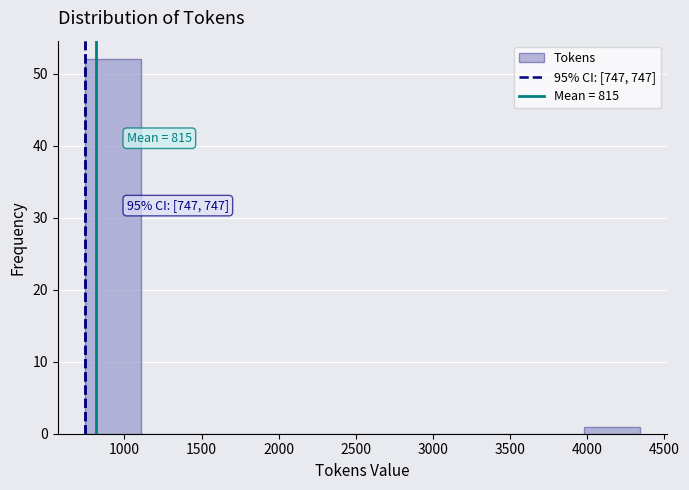

Which range on the x-axis has the tallest bar?

750 to 1100